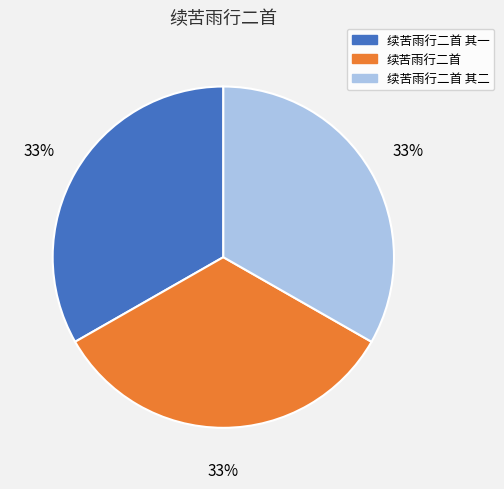

To the nearest percent, what is the combined percentage of 续苦雨行二首 其二 and 续苦雨行二首 其一?

67%